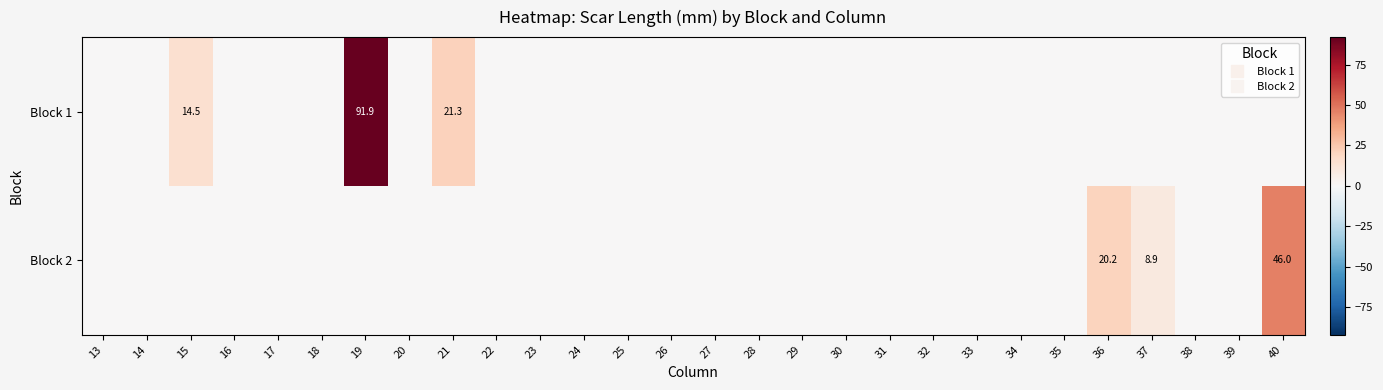

What is the difference between the maximum and minimum values in the Block 2 series?

46.0